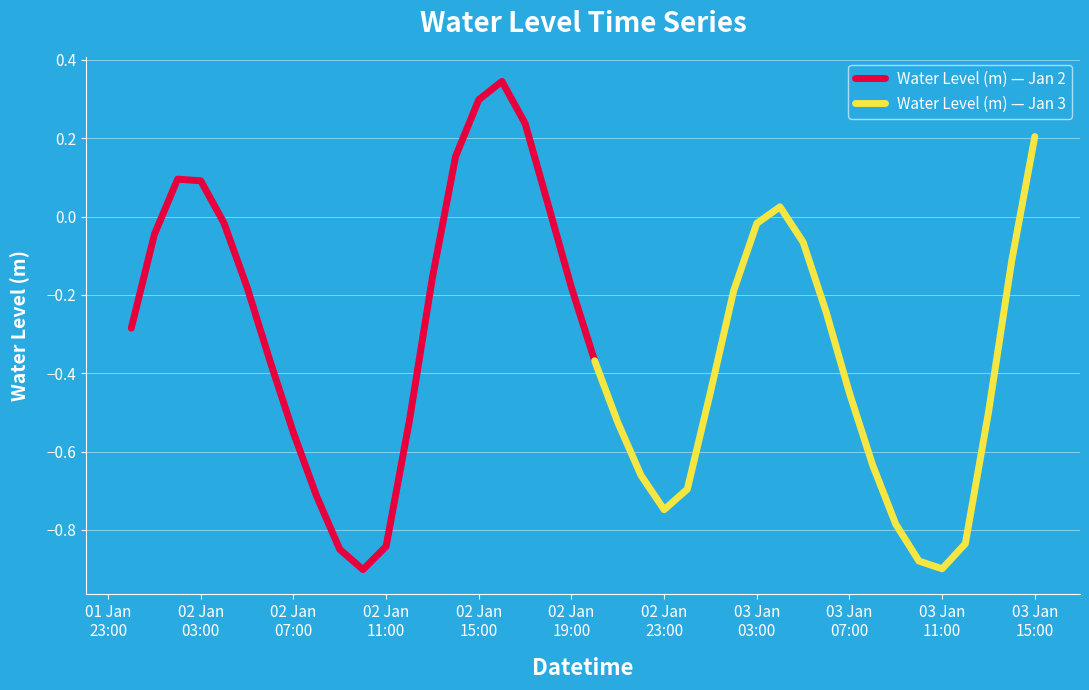

What is the average value?

-0.3